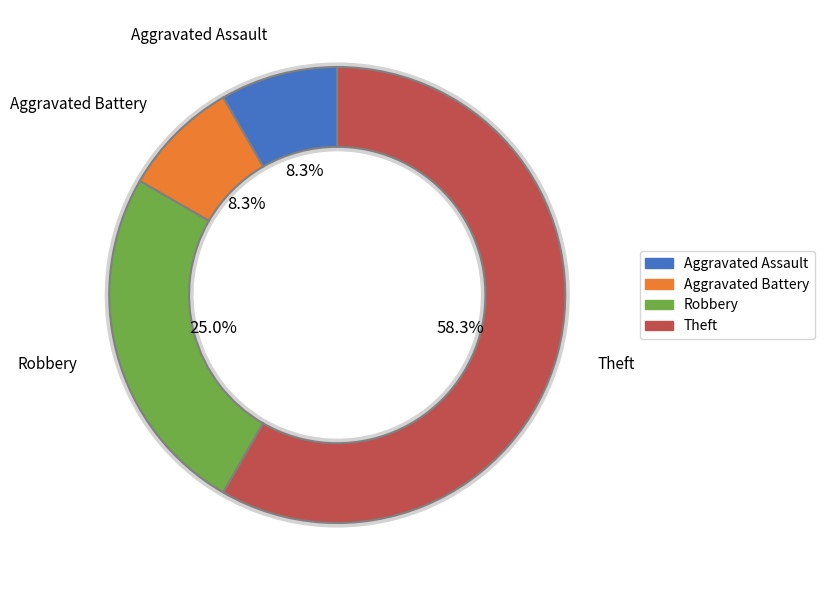

To the nearest percent, what portion does Theft represent?

58%